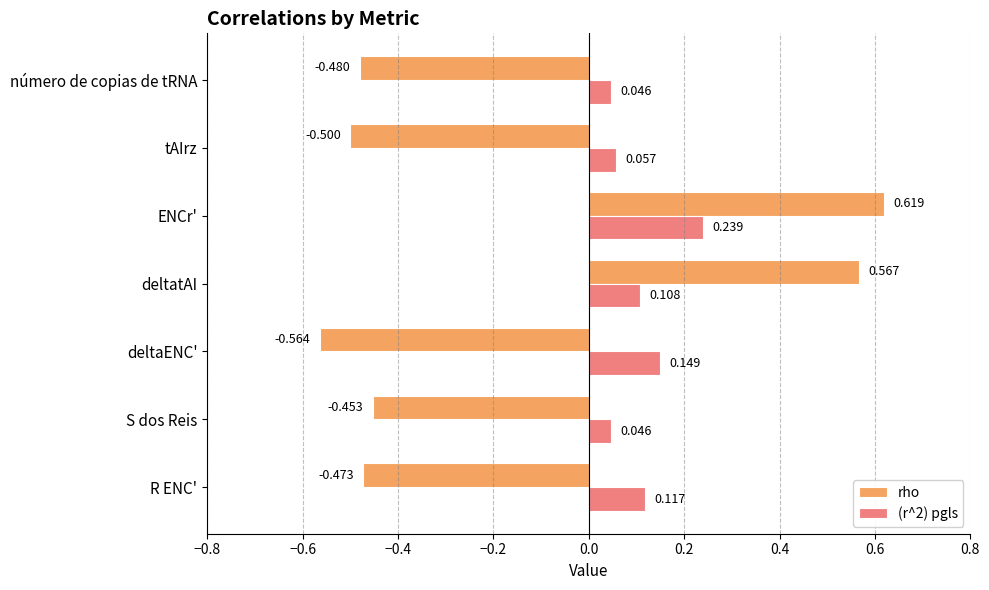

At which category does the chart reach its minimum across all series?

deltaENC'